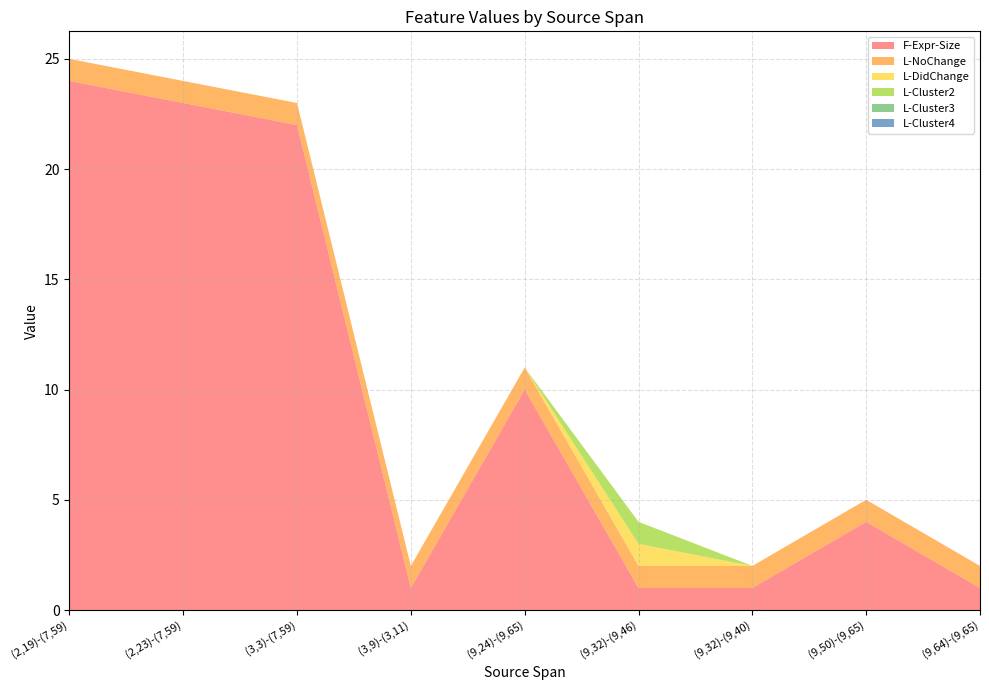

Reading left to right, what are all the values shown in this chart?

F-Expr-Size: 24	23	22	1	10	1	1	4	1
L-NoChange: 1	1	1	1	1	1	1	1	1
L-DidChange: 0	0	0	0	0	1	0	0	0
L-Cluster2: 0	0	0	0	0	1	0	0	0
L-Cluster3: 0	0	0	0	0	0	0	0	0
L-Cluster4: 0	0	0	0	0	0	0	0	0